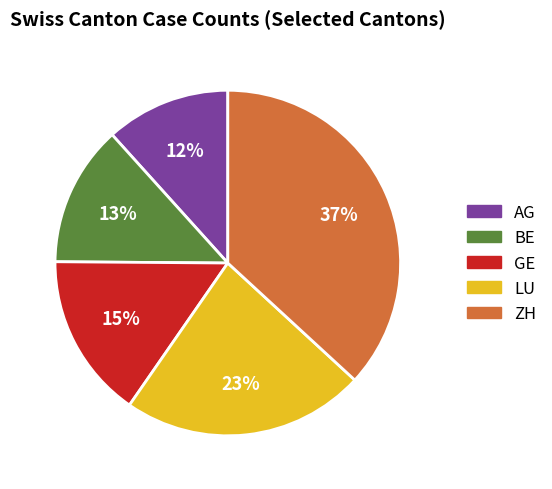

What percentage is the ZH slice, to the nearest percent?

37%